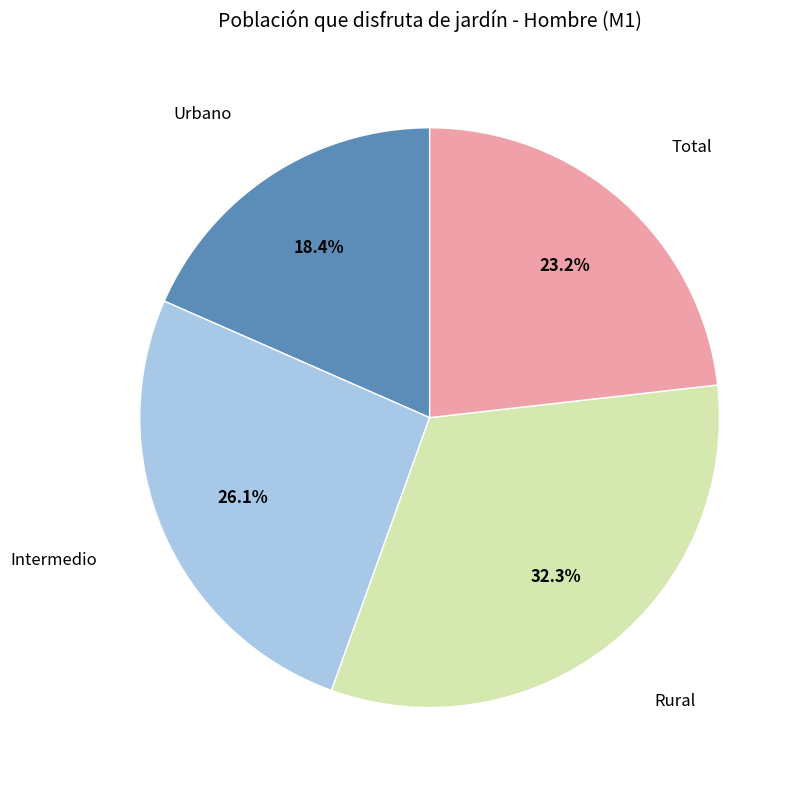

Does any single category account for the majority?

No